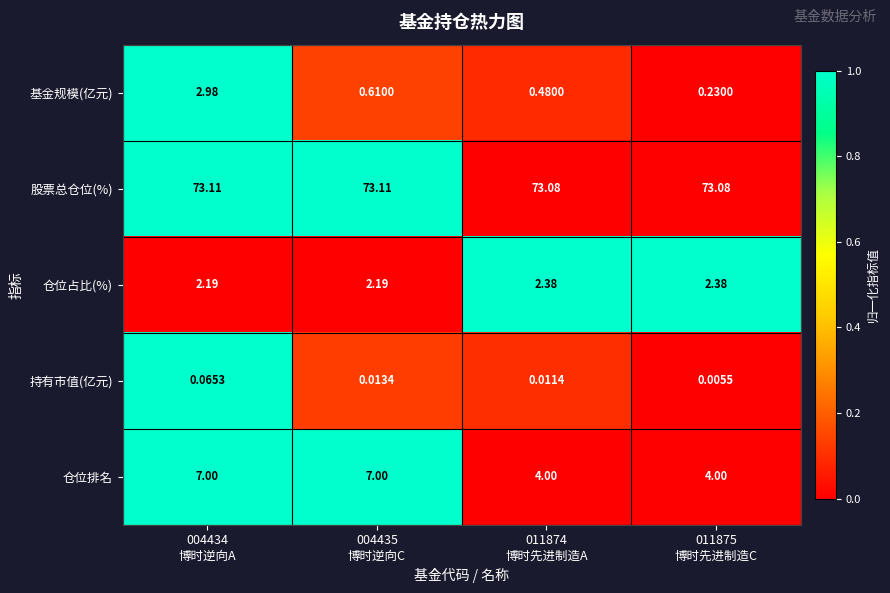

At which category is the sum across all series the highest?

004434
博时逆向A